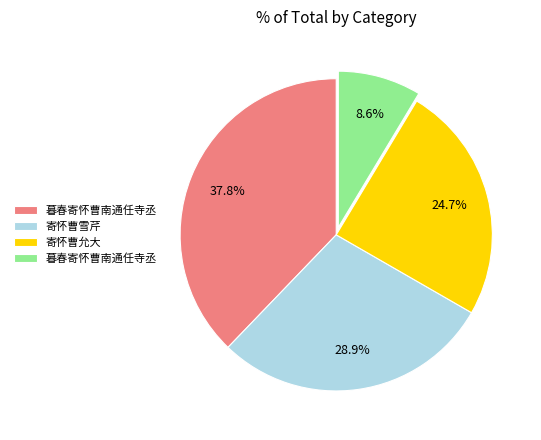

Is there any slice that represents more than half of the pie?

No